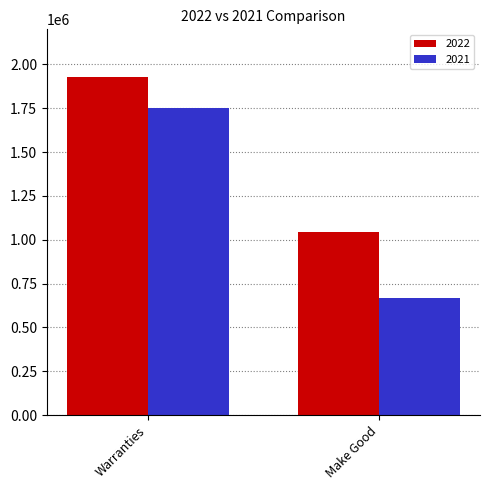

Read the 2021 value at Warranties, to the nearest 10.

1752720